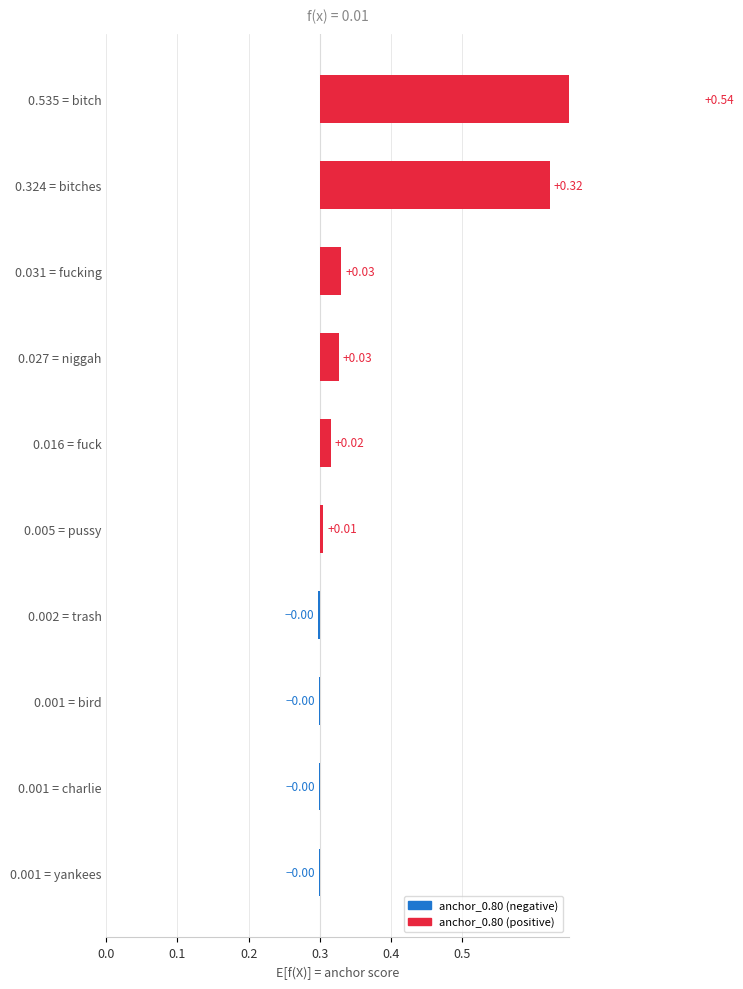

What is the label of the 2nd bar from the right?

charlie